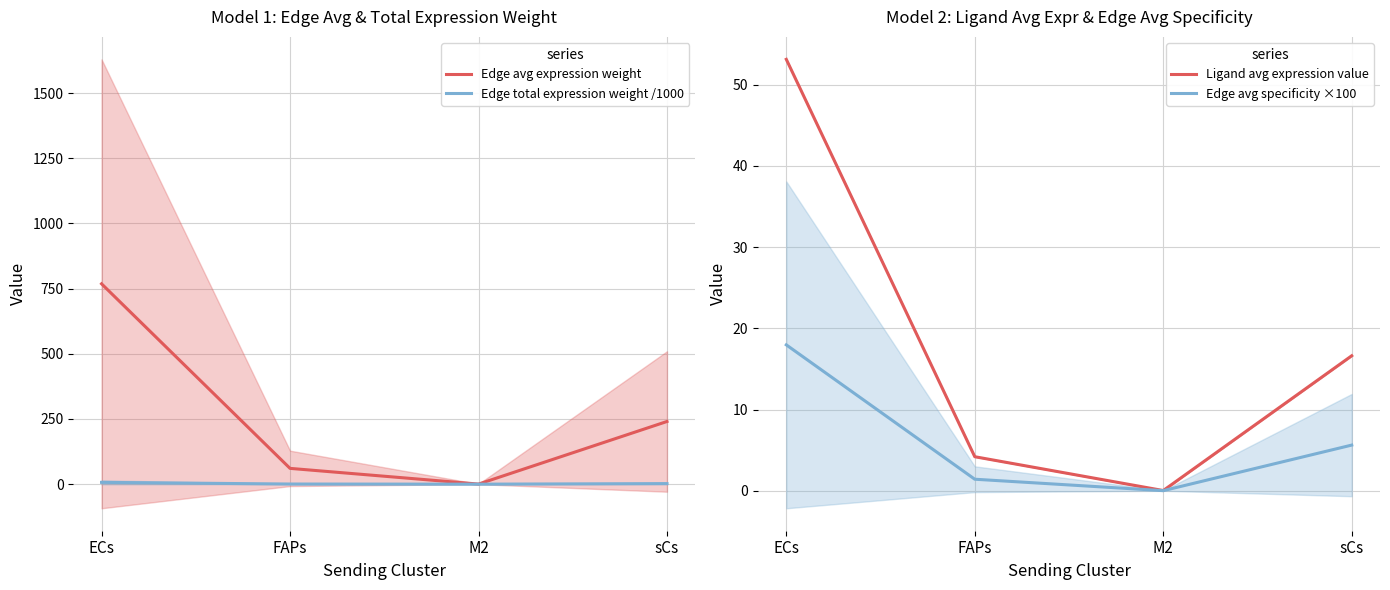

List the labels in order of Edge total expression weight /1000 value, largest first.

ECs, sCs, FAPs, M2